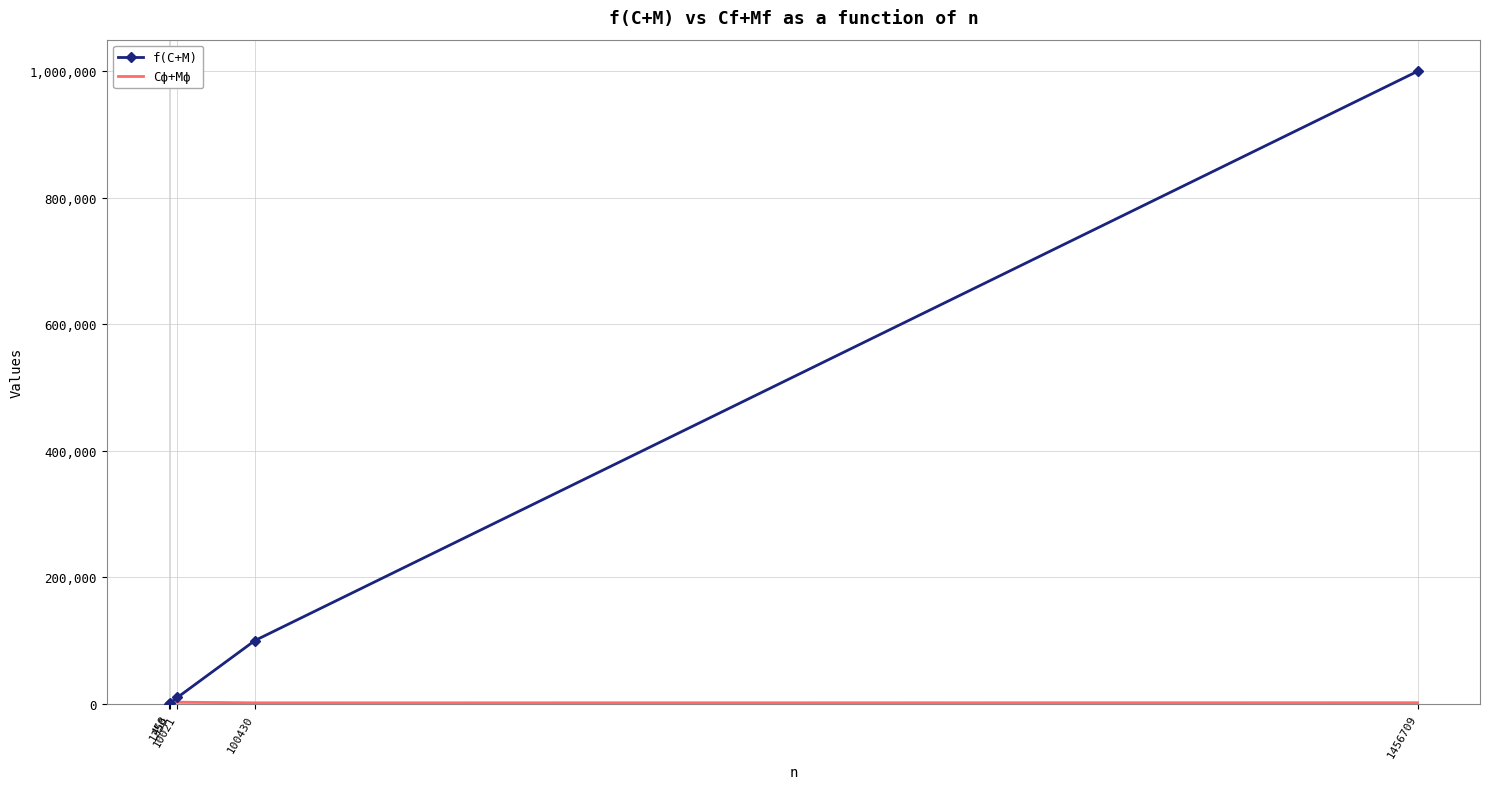

Which series has the largest total across all categories?

f(C+M)